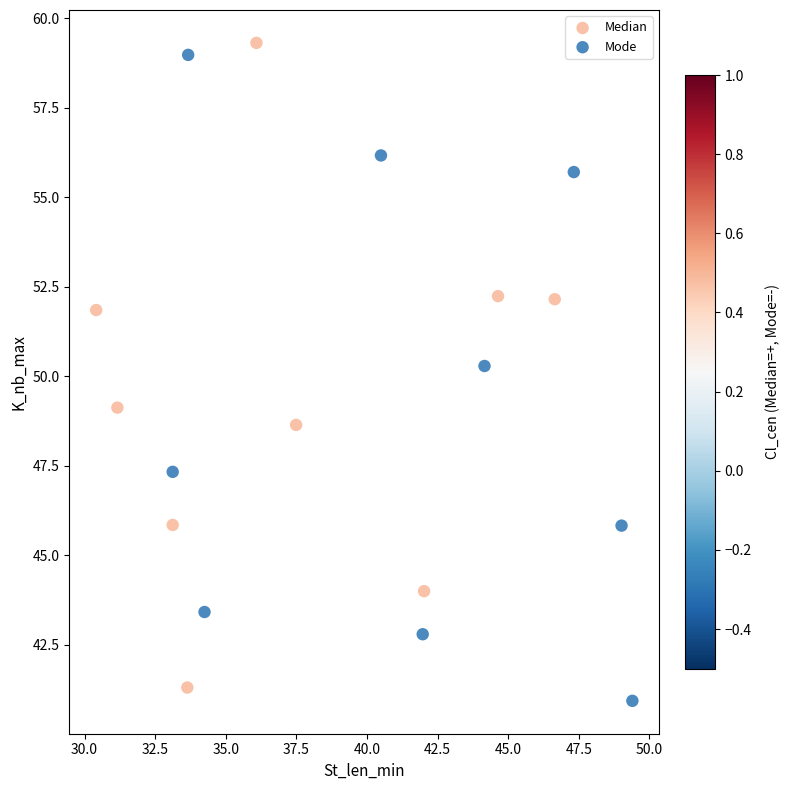

Which series contains the highest Y value?

Median